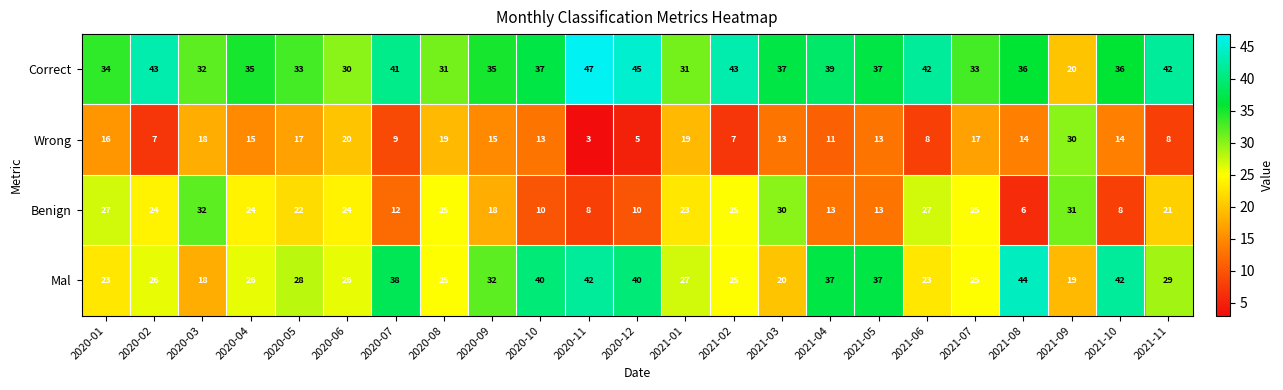

Is it true that Benign equals 24 at 2020-06?

True